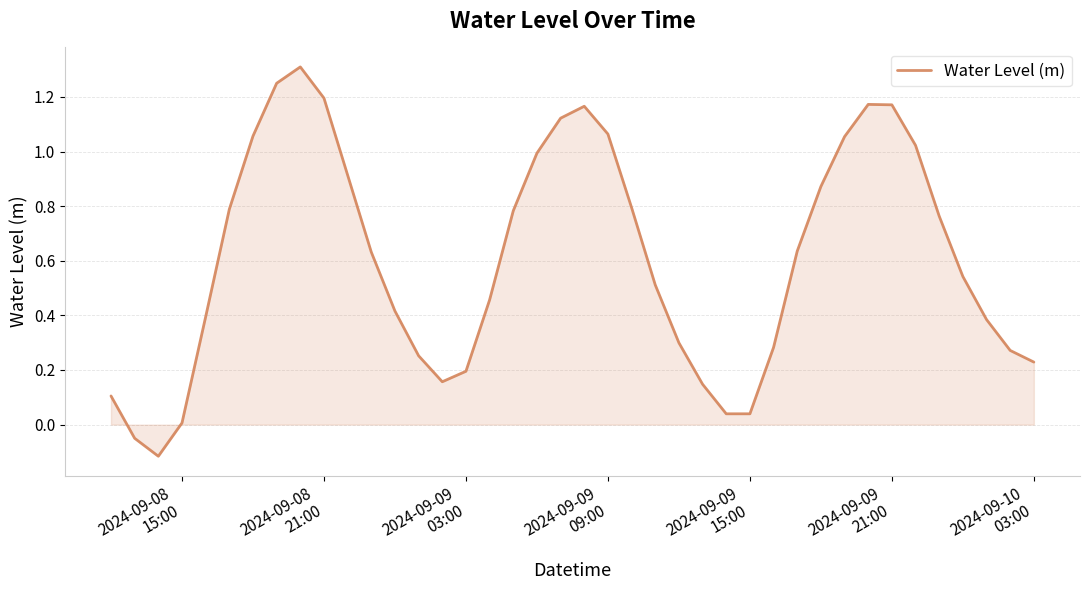

What is the difference between the maximum and minimum values?

1.4